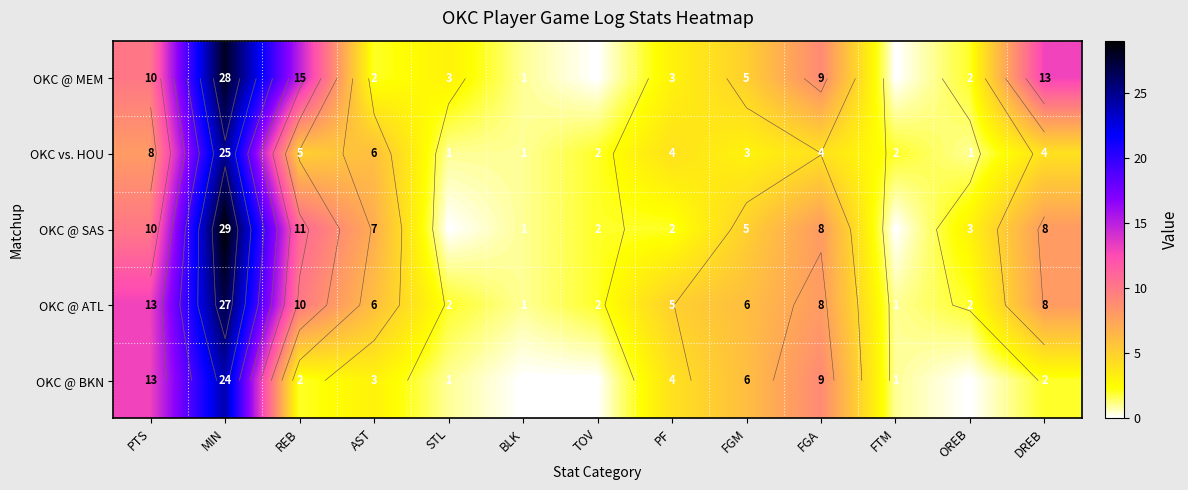

Which has a higher value, STL or FTM?

STL